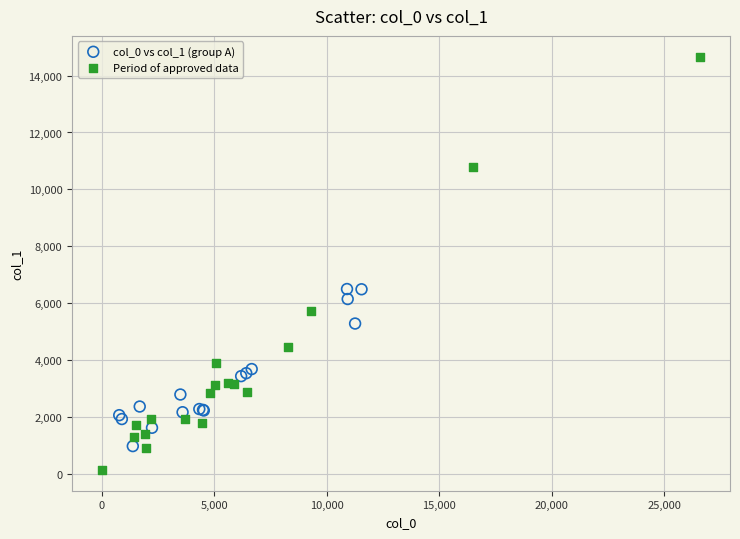

Which series has the largest Y range (max minus min)?

Period of approved data